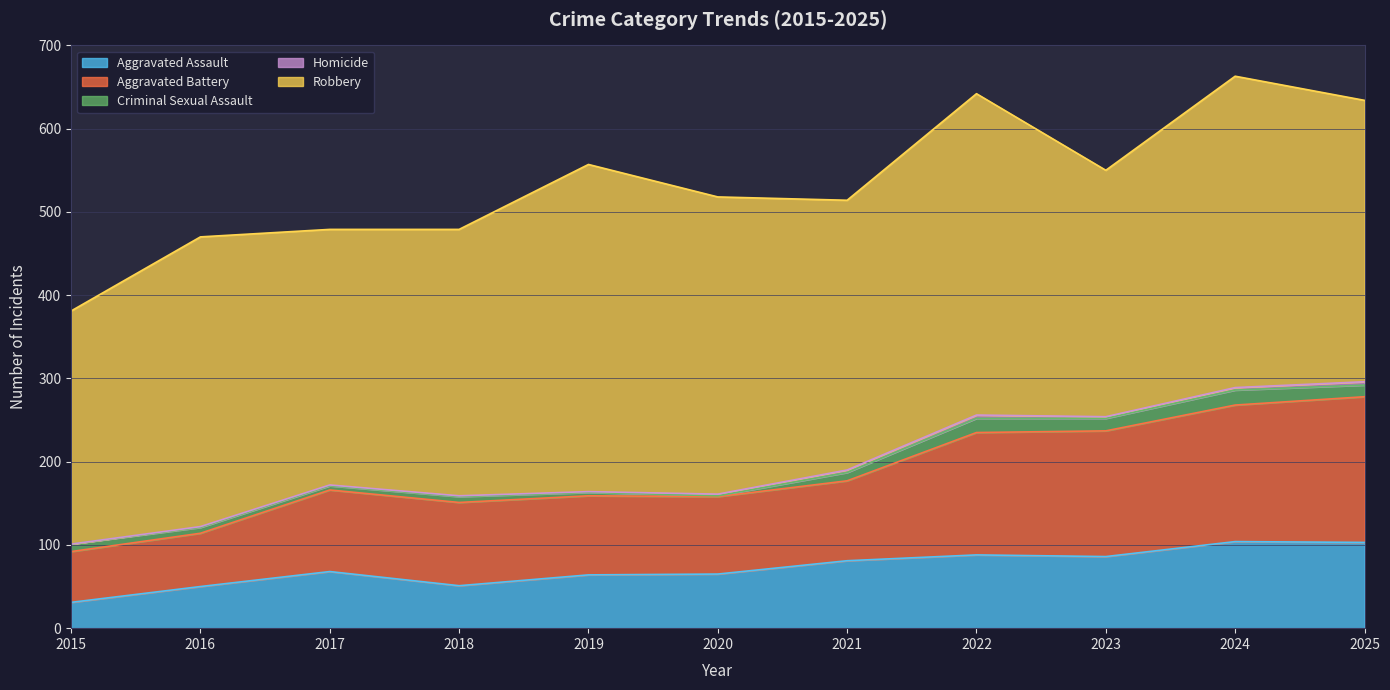

Is it true that Criminal Sexual Assault equals 10 at 2021?

True